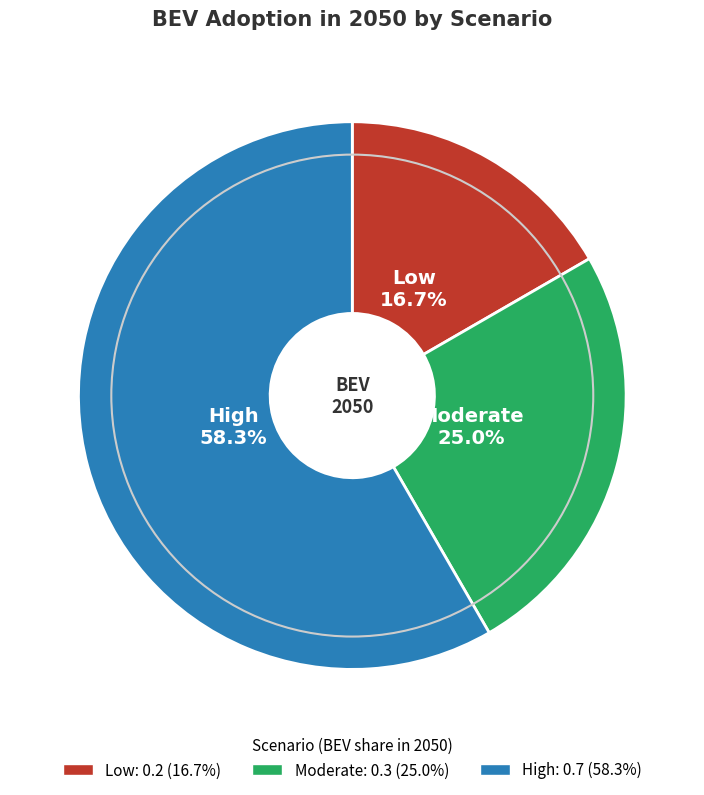

True or false: Moderate accounts for 25% of the total.

True